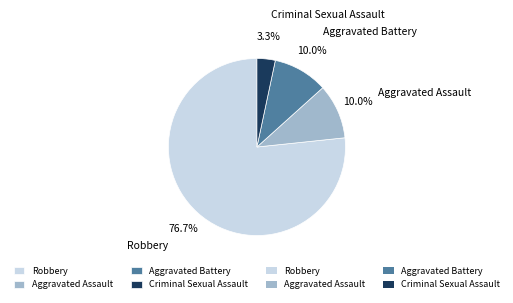

Is it true that Criminal Sexual Assault is 3% of the pie?

True